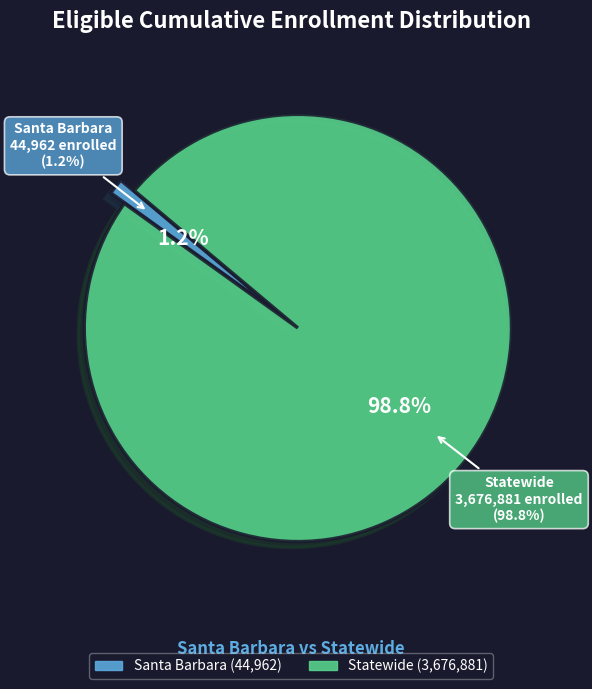

What is the largest slice in the pie chart?

Statewide